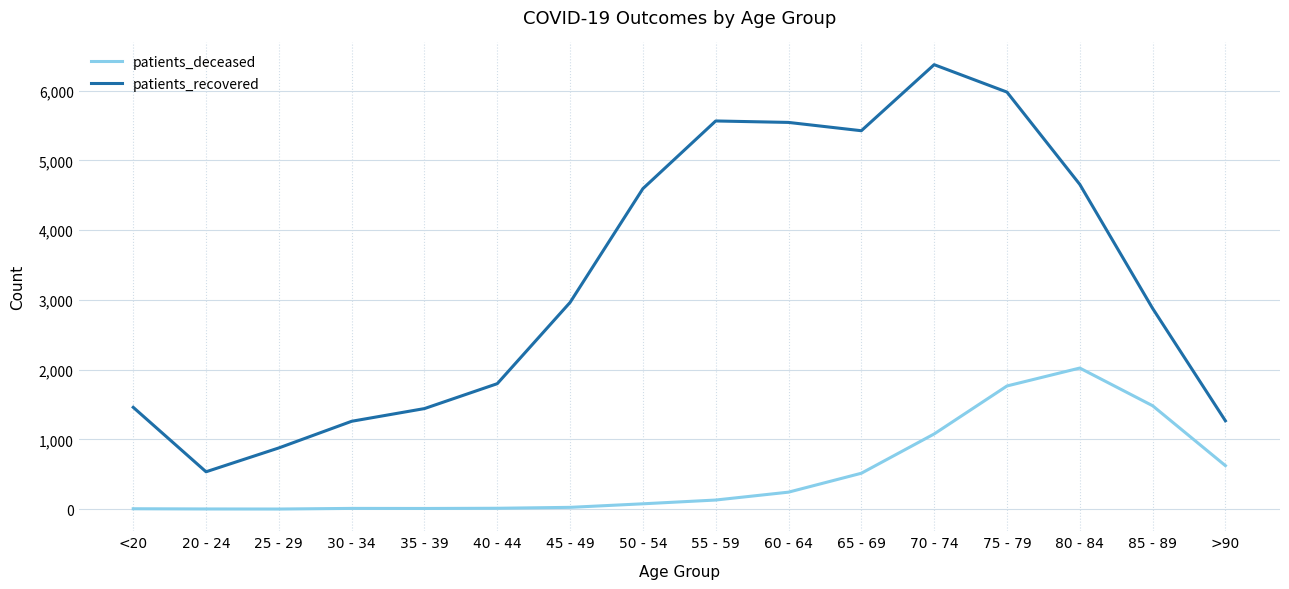

Is this an area chart (filled region under the line)?

No